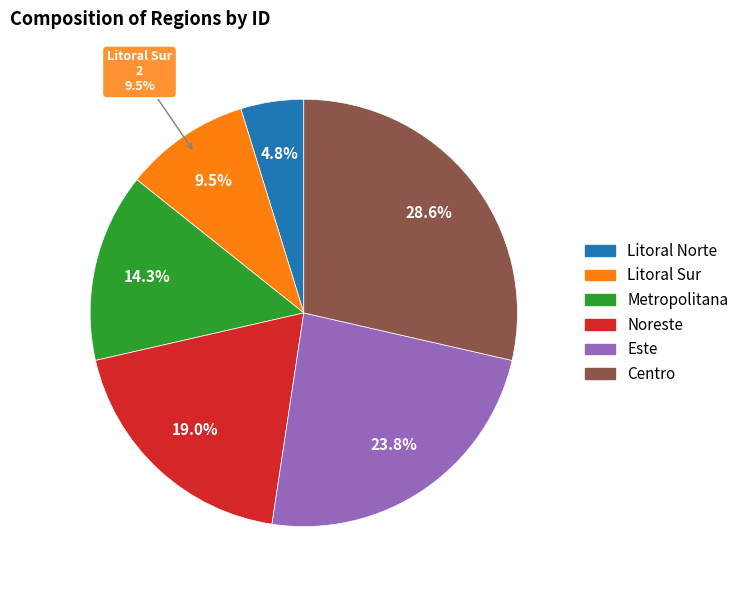

What is the change in value from Noreste to Este?

+1